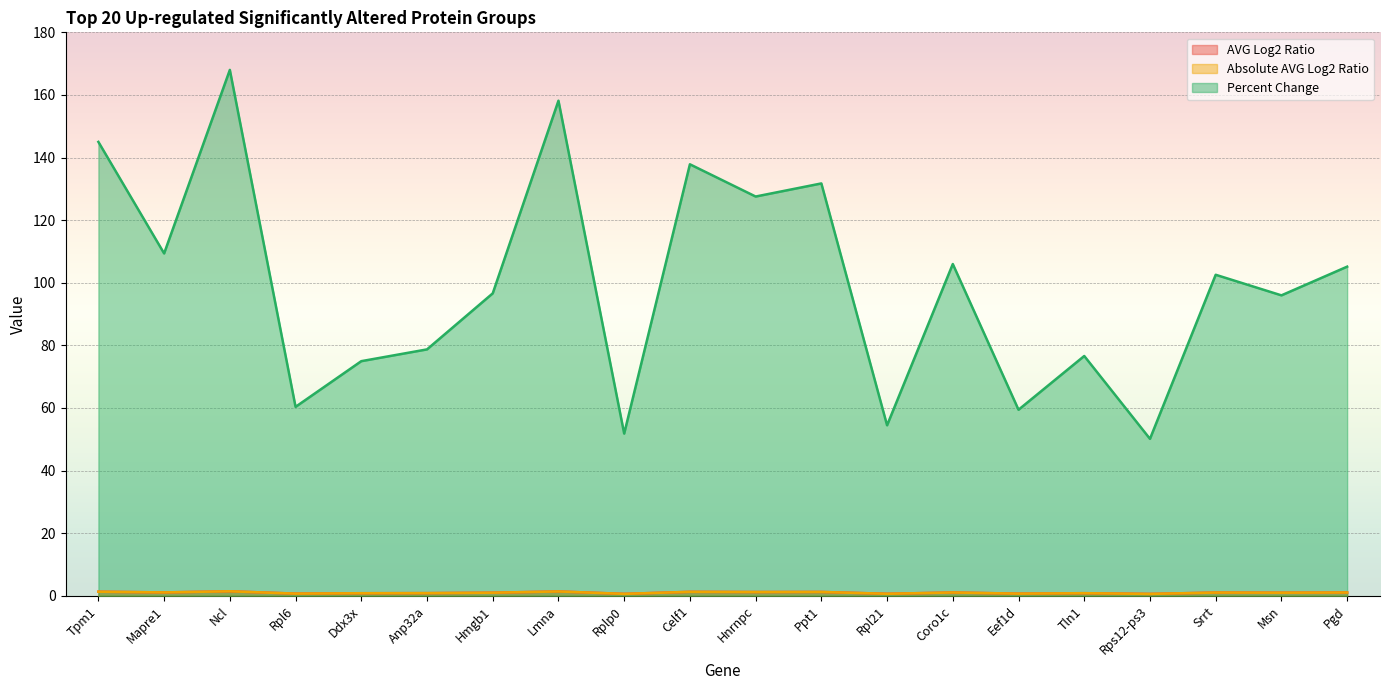

What is the sum of the Percent Change values at Rplp0 and Msn?

147.8